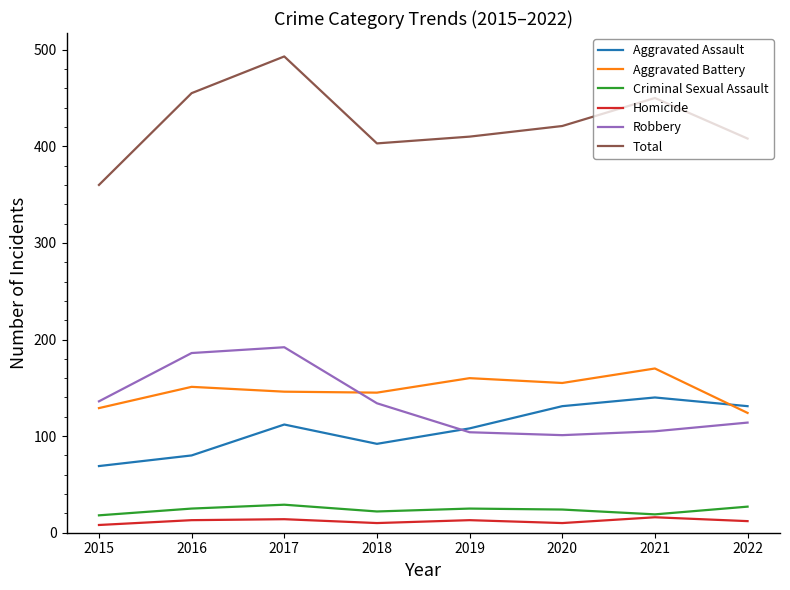

At which category does Total reach its first local peak?

2017